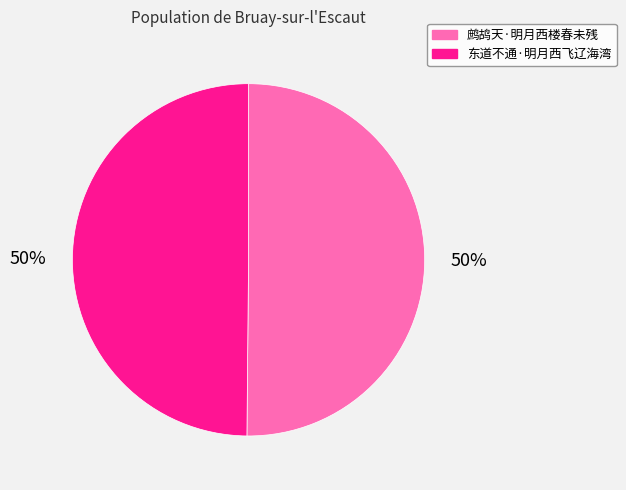

How many slices are in this pie chart?

2